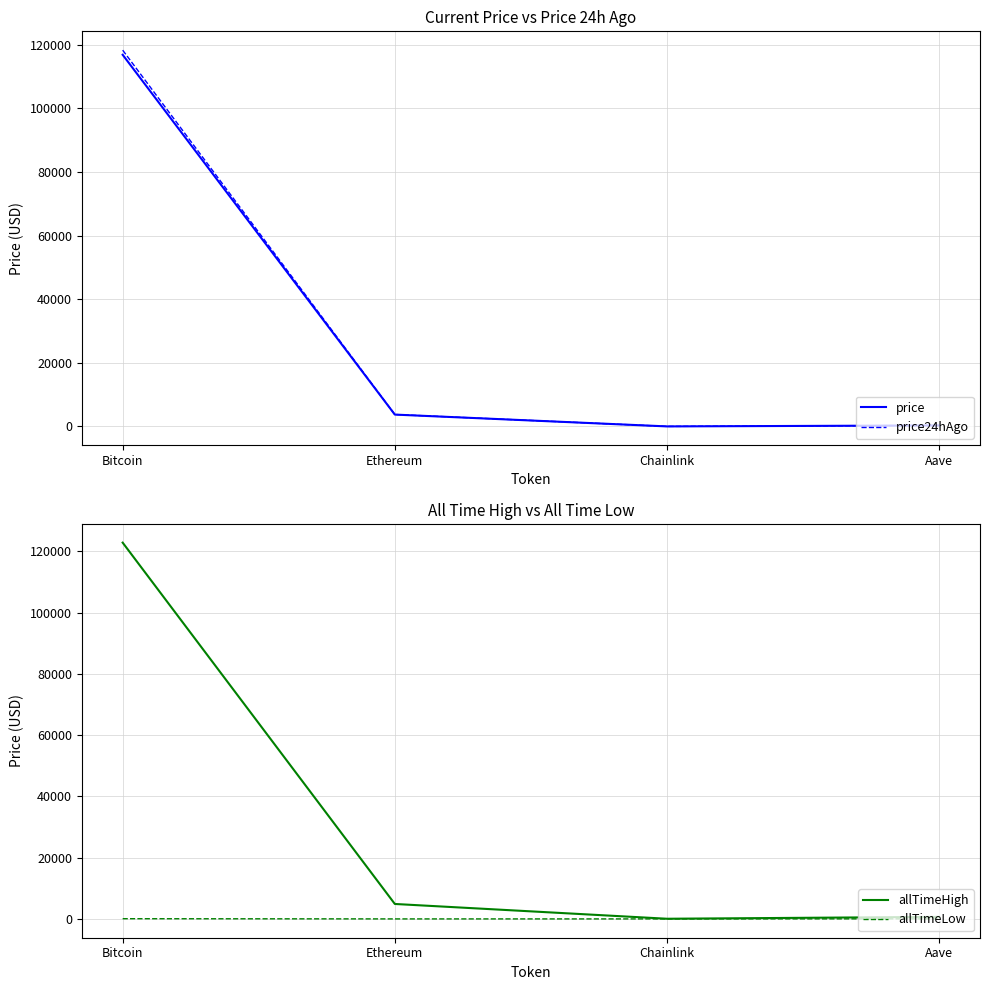

Is it true that price equals 19.3 at Chainlink?

True